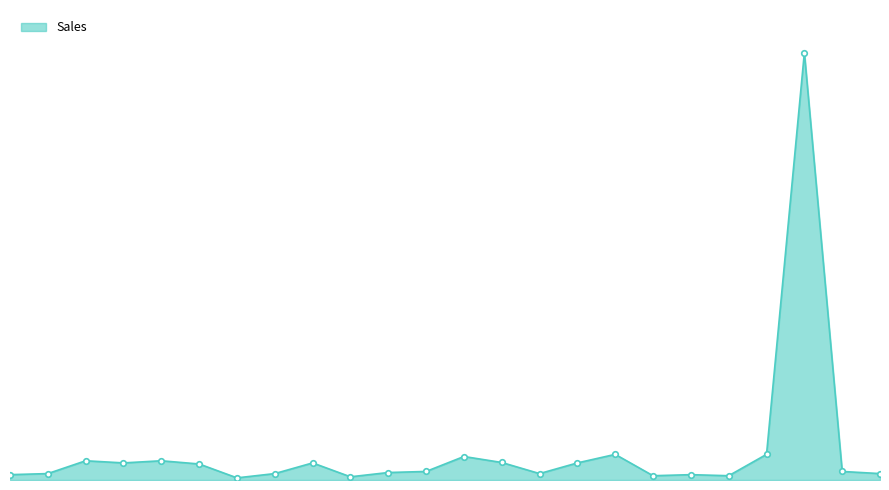

Reading left to right, extract all data points from this chart.

25000	30000	90000	80000	90000	75000	10000	30000	80000	15000	35000	40000	110000	82000	30000	80000	120000	20000	25000	20000	120000	2000000	40000	30000